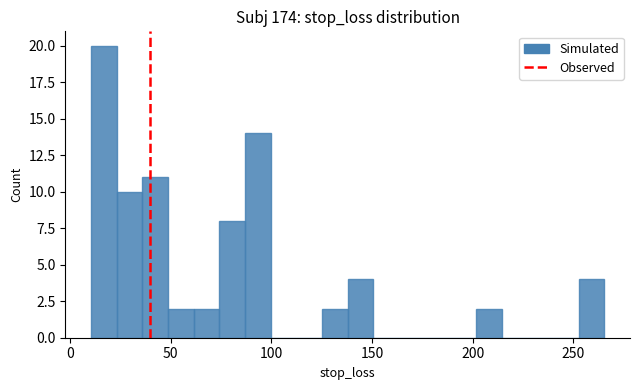

Around what value on the x-axis is the tallest bar? Give the approximate position of its centre, as read against the axis.

15